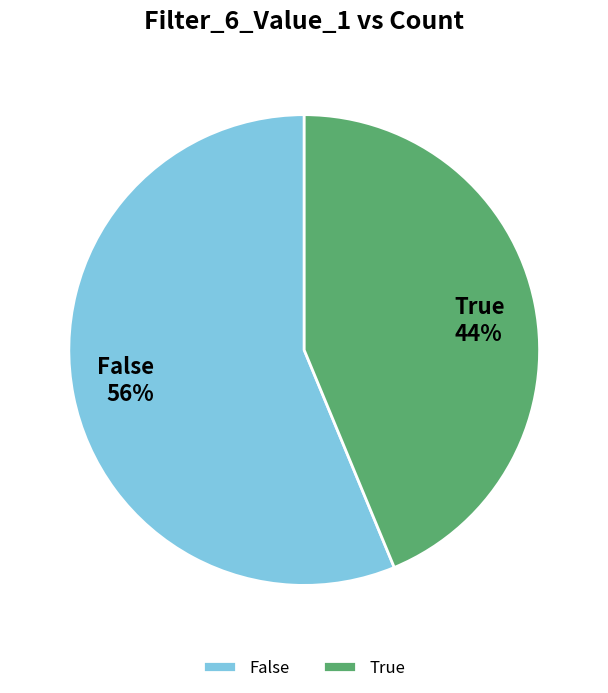

To the nearest percent, what is the average slice percentage?

50%